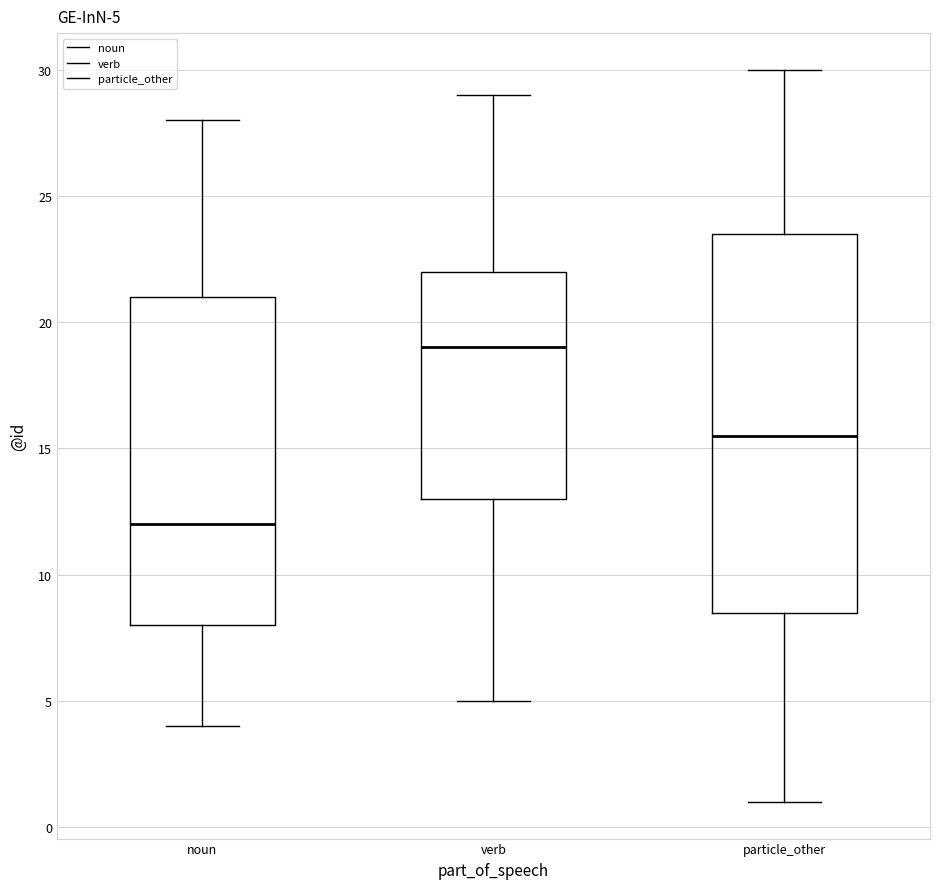

Which box is the tallest, from its lower edge to its upper edge?

particle_other